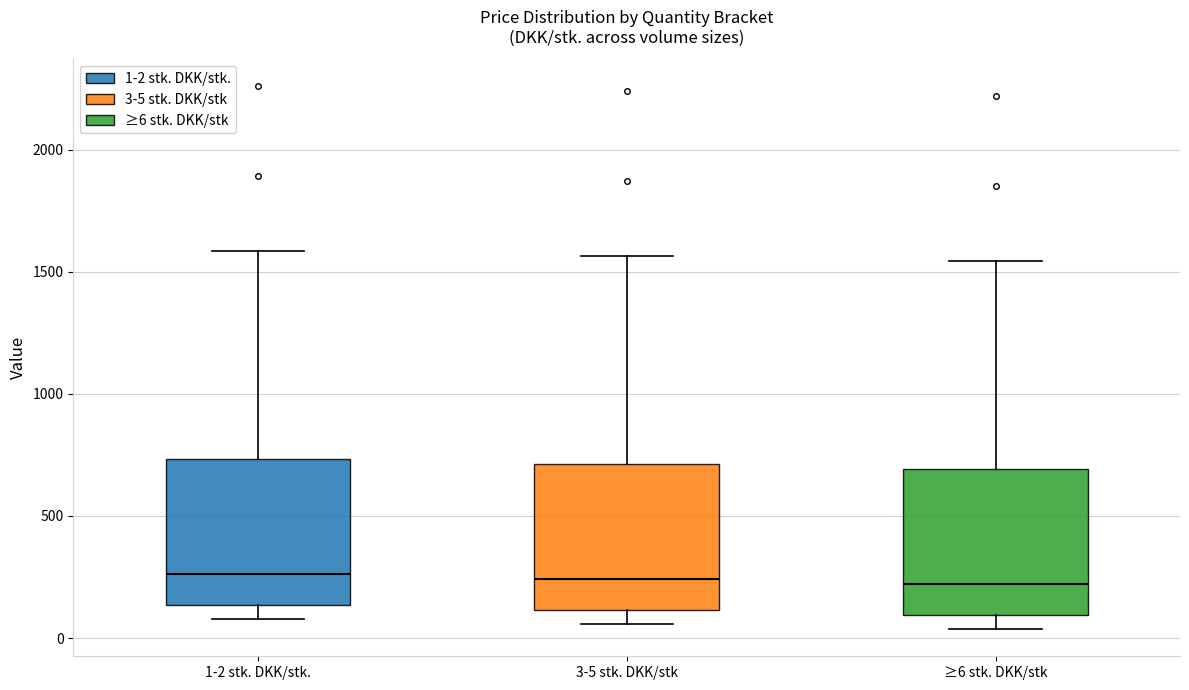

Reading left to right, transcribe this box plot: for each box, give where its median line is, the range the box spans, and where its two whiskers end, as read against the y-axis. The values are not printed on the chart, so give them approximately, as read against the axis.

1-2 stk. DKK/stk.: median 250, box 150 to 750, whiskers 100 to 1600
3-5 stk. DKK/stk: median 250, box 100 to 700, whiskers 50 to 1550
≥6 stk. DKK/stk: median 200, box 100 to 700, whiskers 50 to 1550